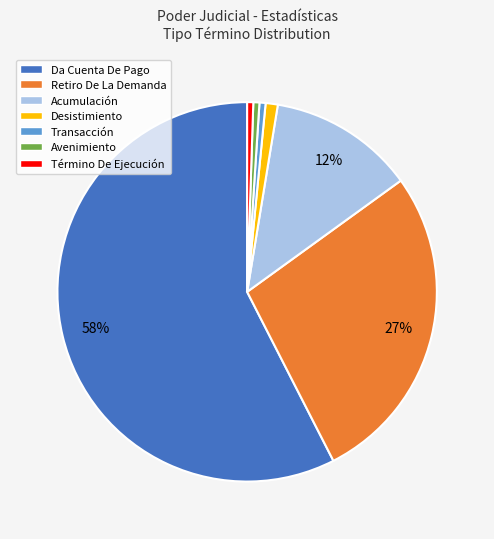

Is the sum of Desistimiento and Da Cuenta De Pago greater than half?

Yes